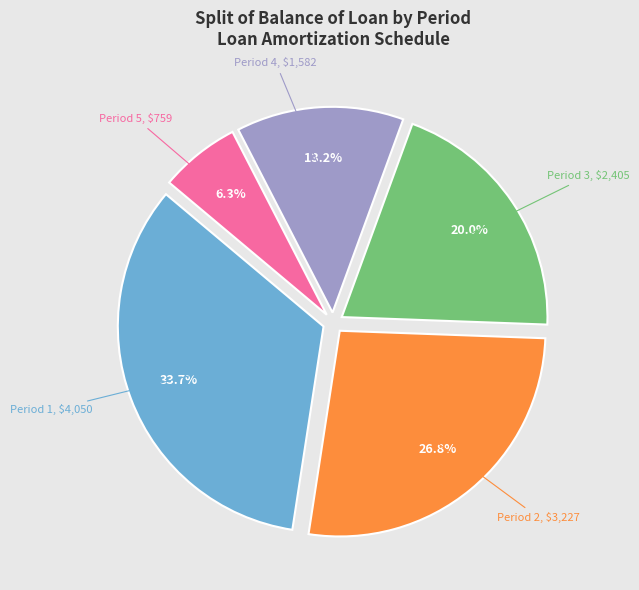

Approximately how many times larger is the value at Period 4 compared to Period 2?

0.5